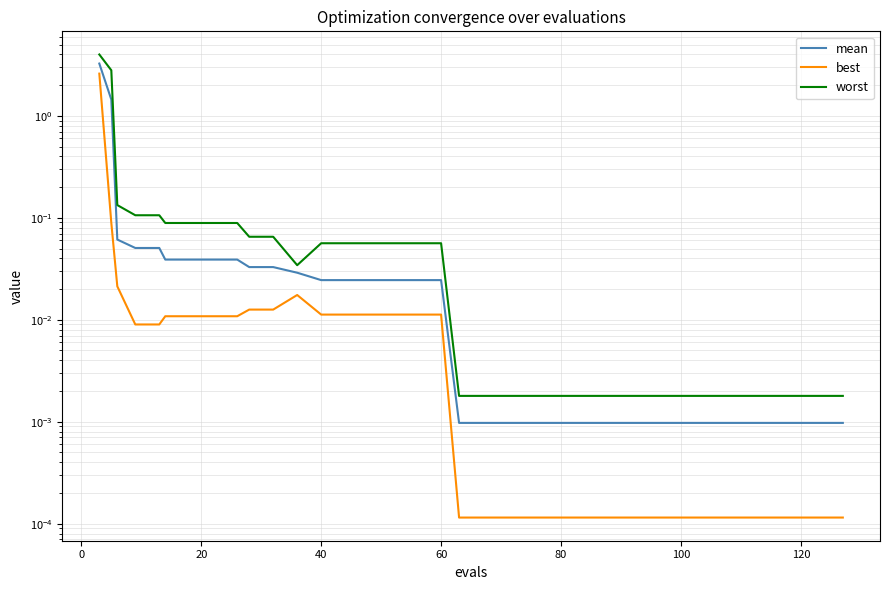

What are all the series names shown in the legend?

mean, best, worst